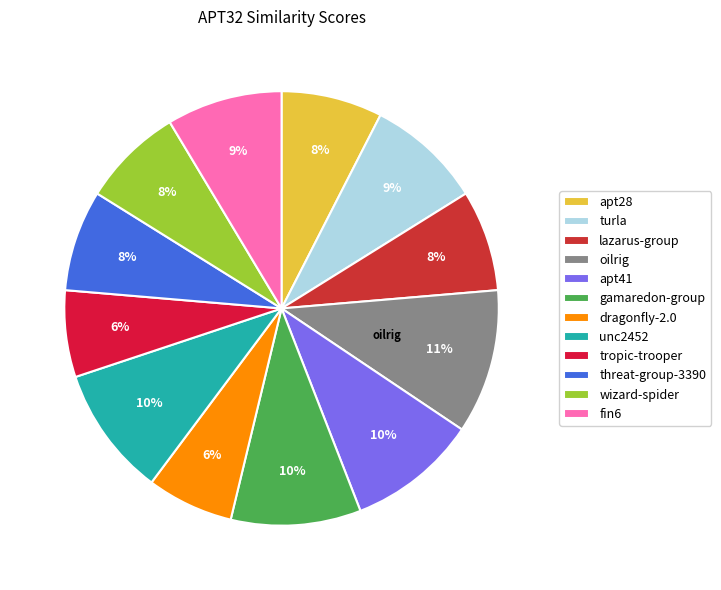

Which category has the smallest portion of the pie?

dragonfly-2.0